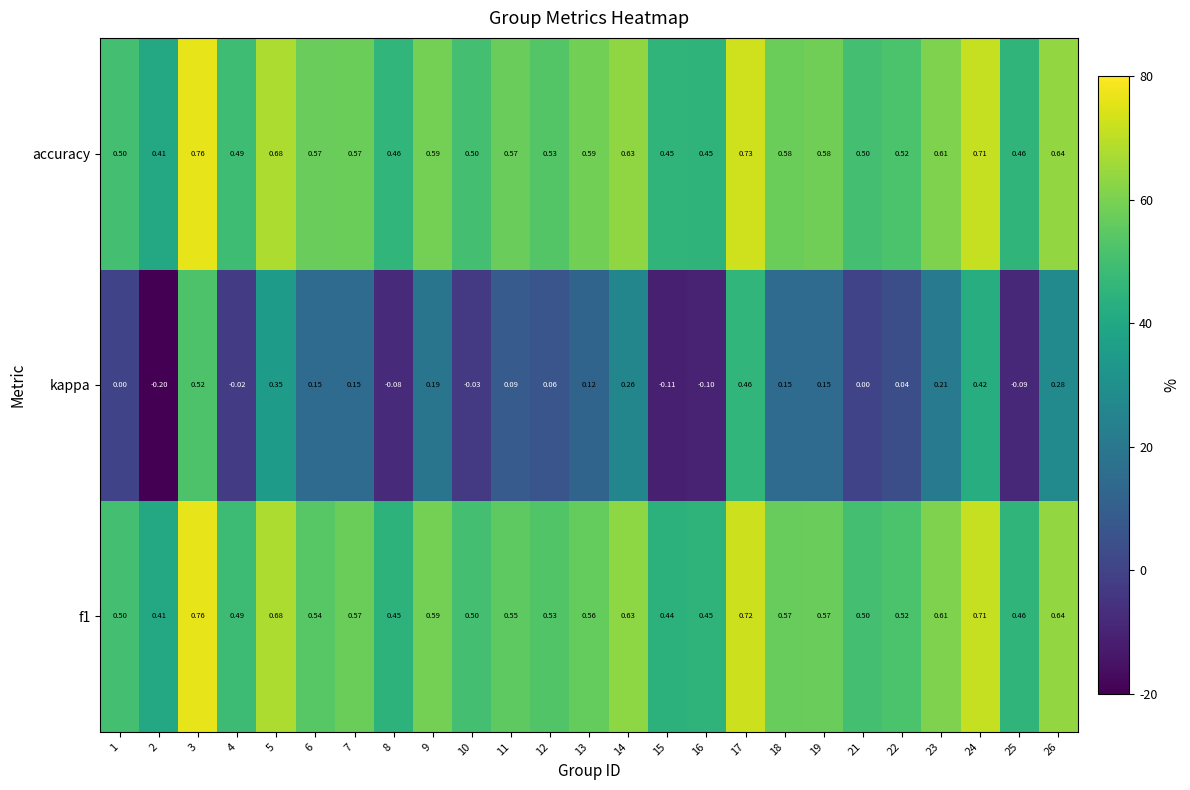

Which series changed the most between 15 and 18?

kappa